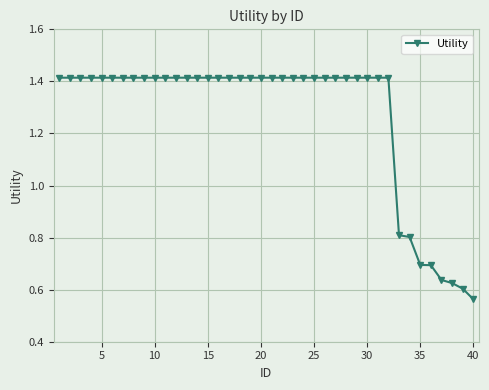

What is the average value?

1.3